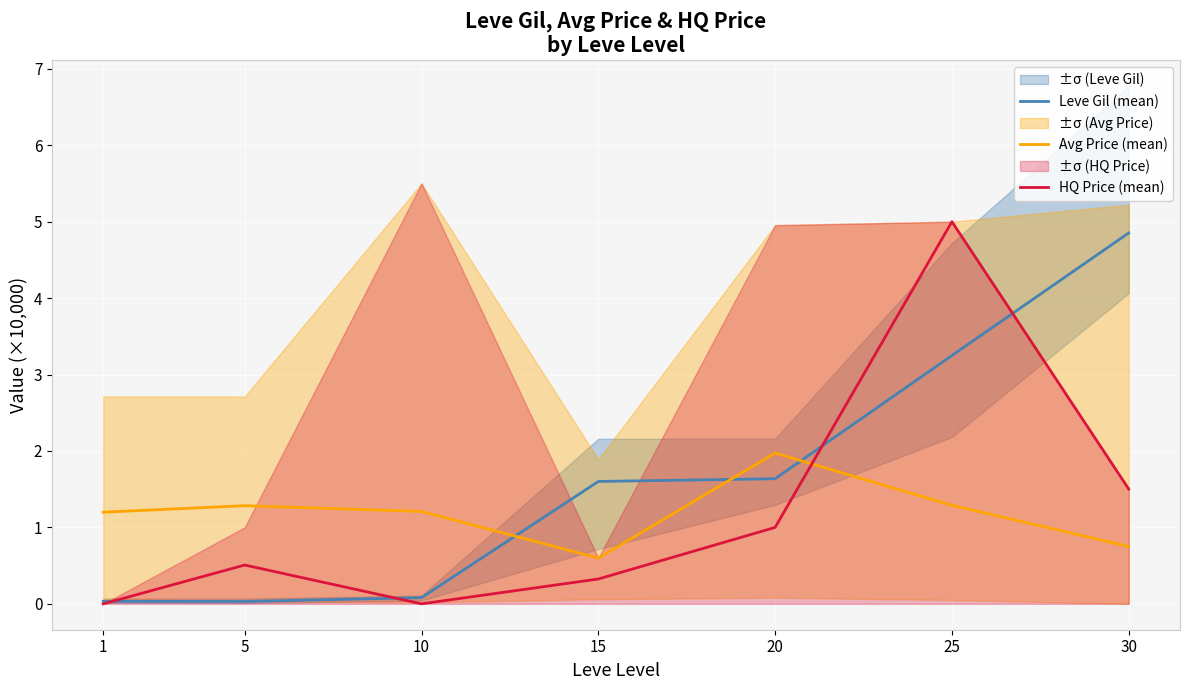

Where do Leve Gil (mean) and HQ Price (mean) first cross each other?

1 and 5